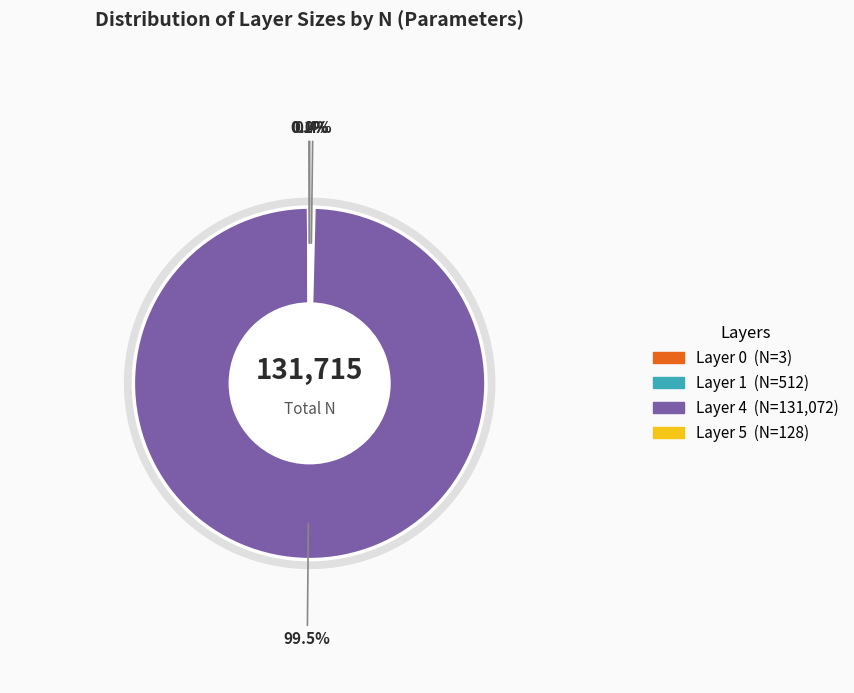

Does Layer 4 (DENSE, N=131072) represent more than half of the total?

Yes